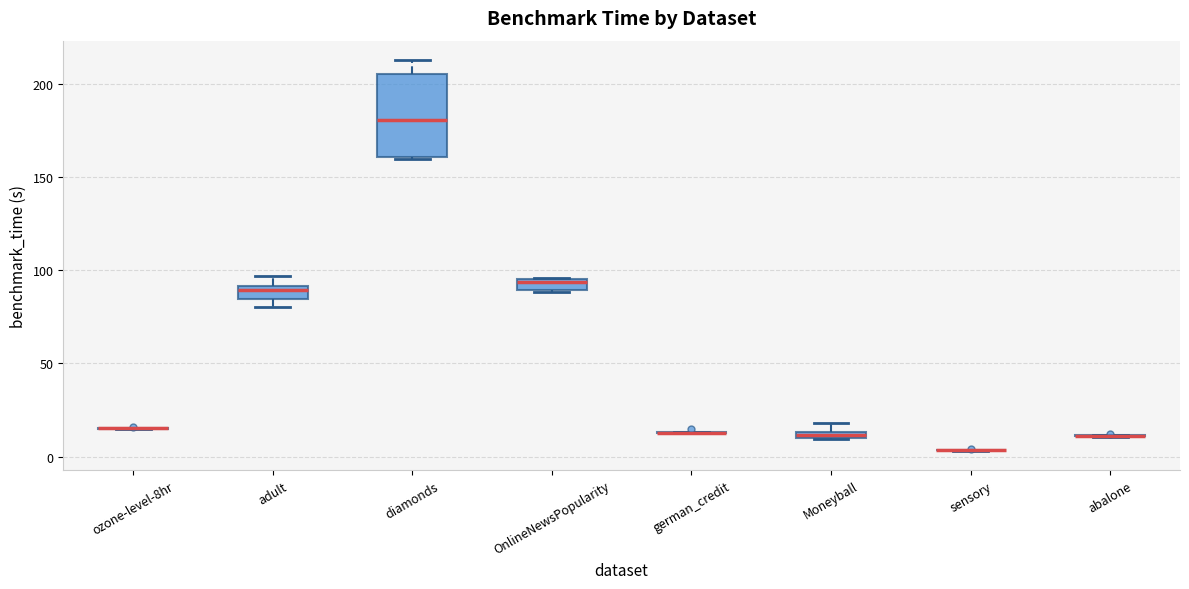

Where does the upper whisker of the box for diamonds end on the y-axis? The values are not printed on the chart, so give them approximately, as read against the axis.

210